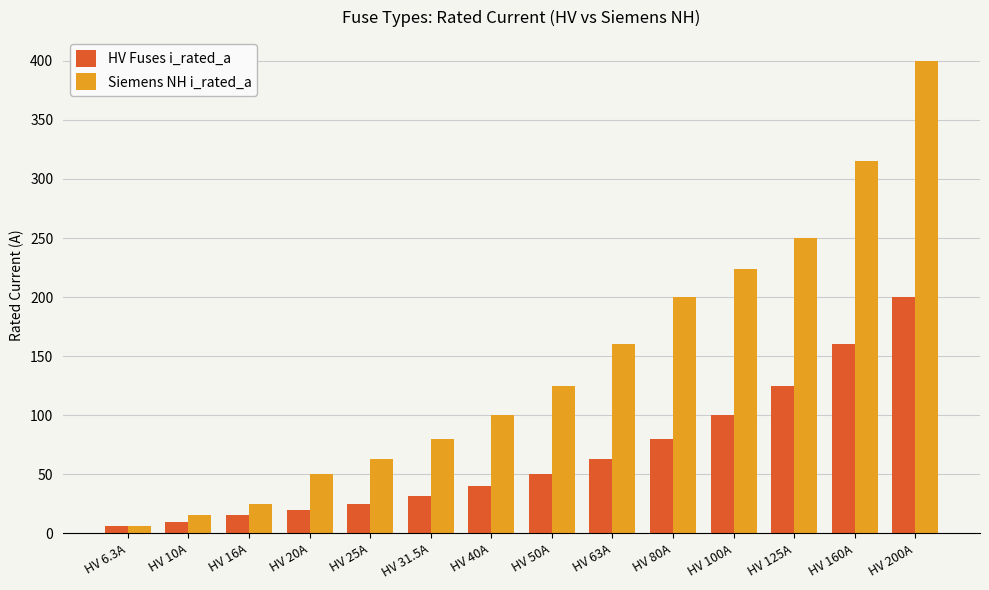

What is the average value of the HV Fuses i_rated_a series?

66.2